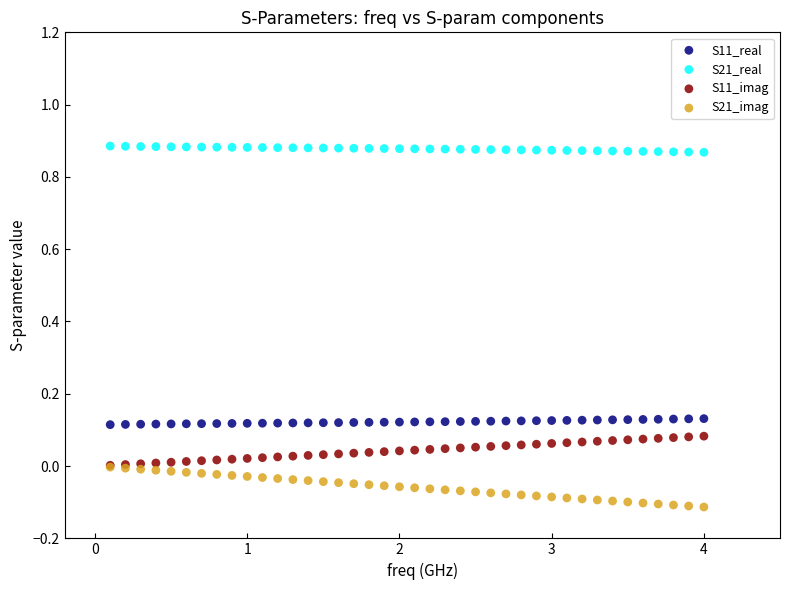

What are all the series names shown in the legend?

S11_real, S21_real, S11_imag, S21_imag